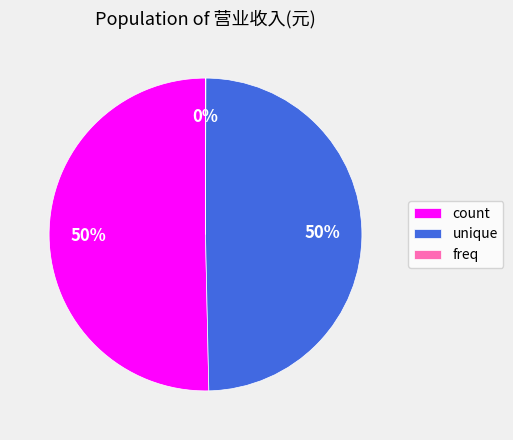

The count slice represents 50% of the pie. True or false?

True